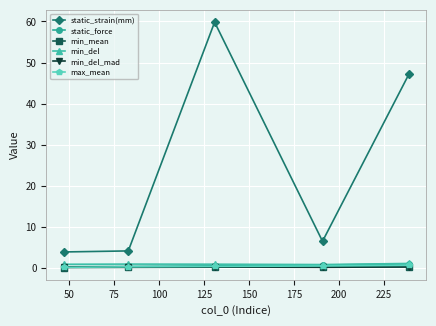

Which series has the largest total across all categories?

static_strain(mm)